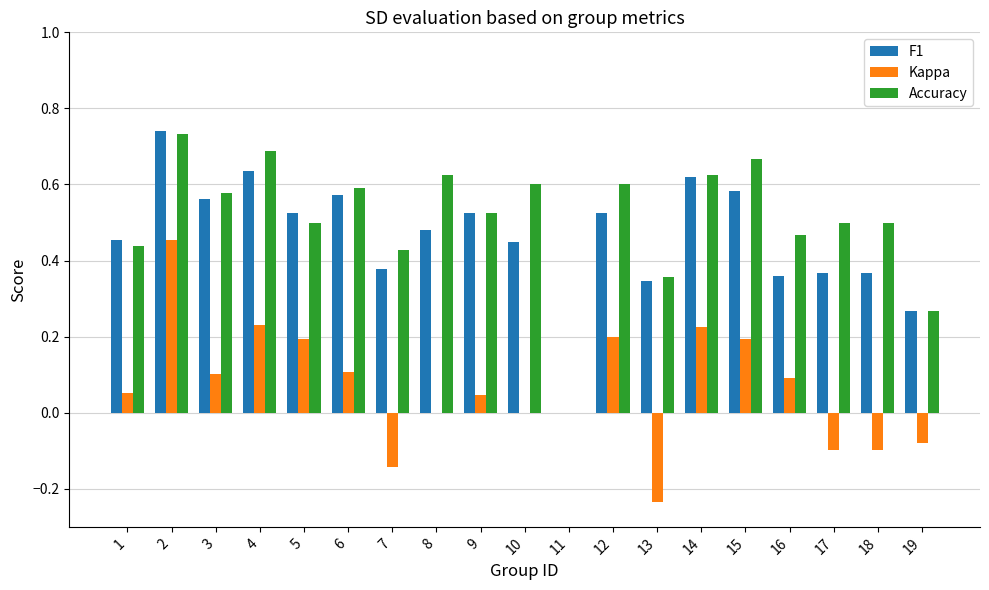

Count the number of categories in the chart.

19